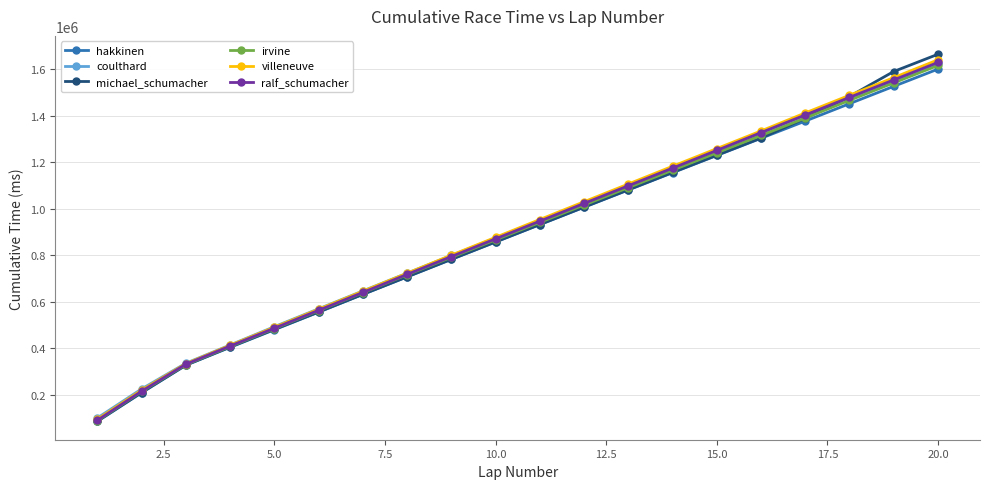

At how many categories does at least one series exceed 384194?

17